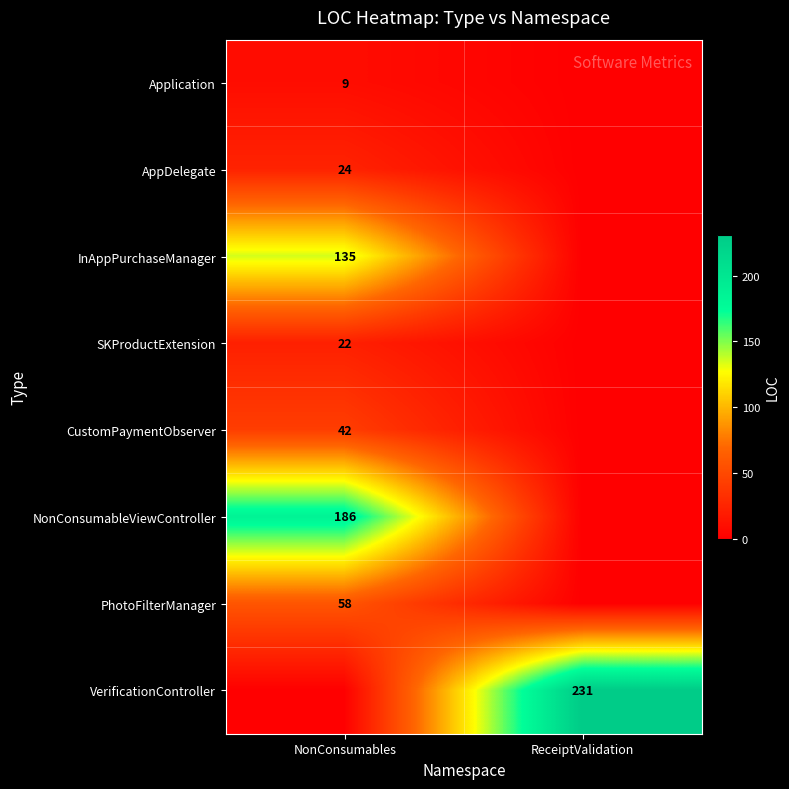

Is the value of InAppPurchaseManager at NonConsumables greater than the value of NonConsumableViewController at NonConsumables?

No